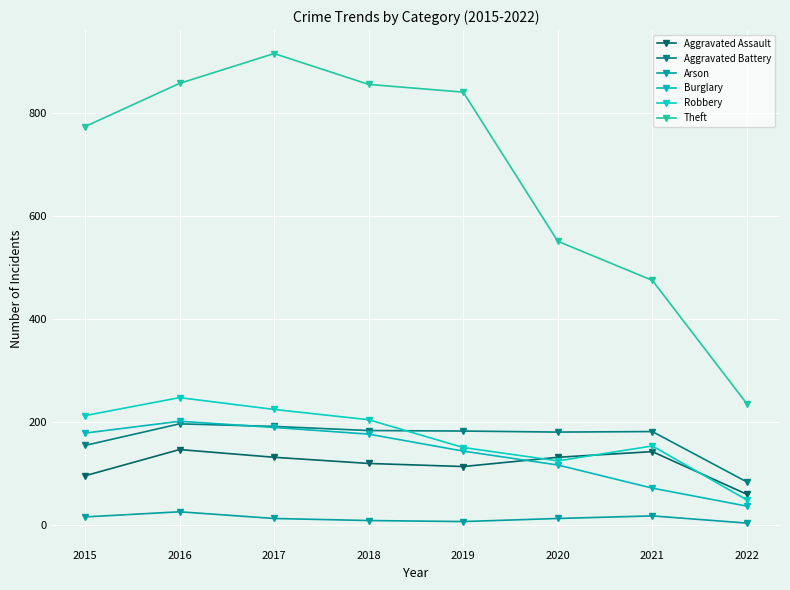

At how many categories does at least one series exceed 248?

7